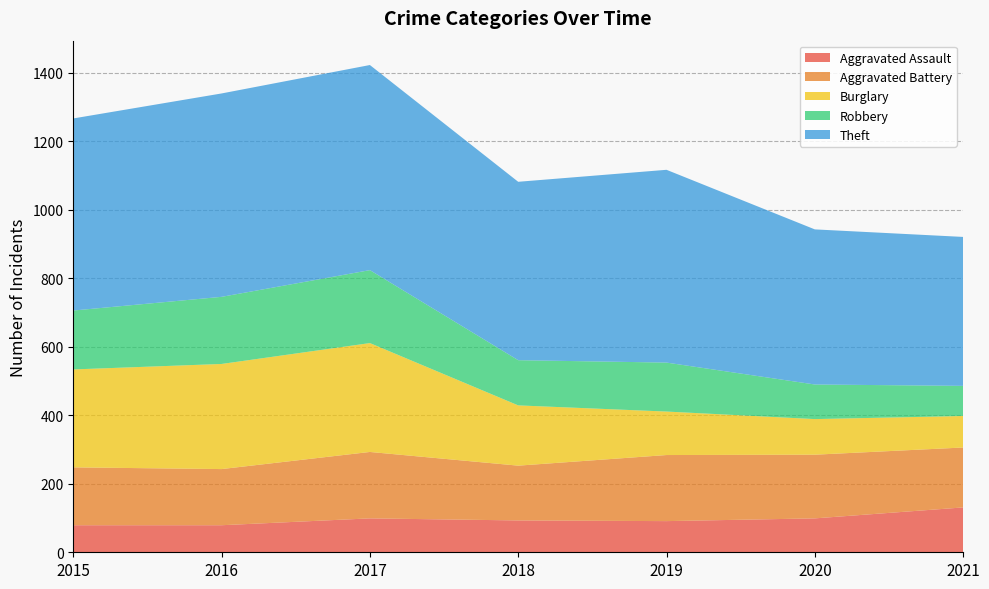

Reading left to right, transcribe all the data shown in this chart.

Aggravated Assault: 2015=79	2016=79	2017=99	2018=93	2019=91	2020=99	2021=131
Aggravated Battery: 2015=169	2016=164	2017=194	2018=160	2019=193	2020=186	2021=175
Burglary: 2015=286	2016=307	2017=318	2018=176	2019=127	2020=104	2021=92
Robbery: 2015=172	2016=196	2017=213	2018=132	2019=143	2020=101	2021=88
Theft: 2015=561	2016=594	2017=599	2018=521	2019=563	2020=453	2021=435